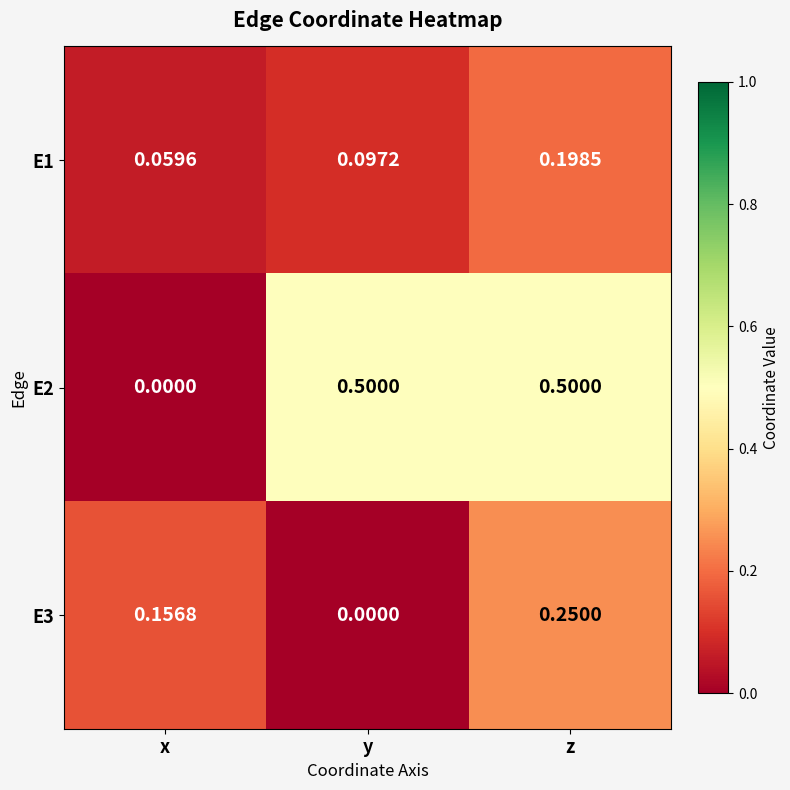

Where is E2 nearest to the value 0?

x